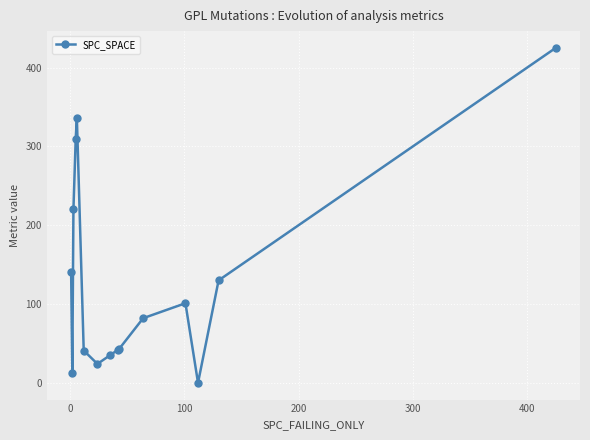

What is the value of the 12th point from the left?

101